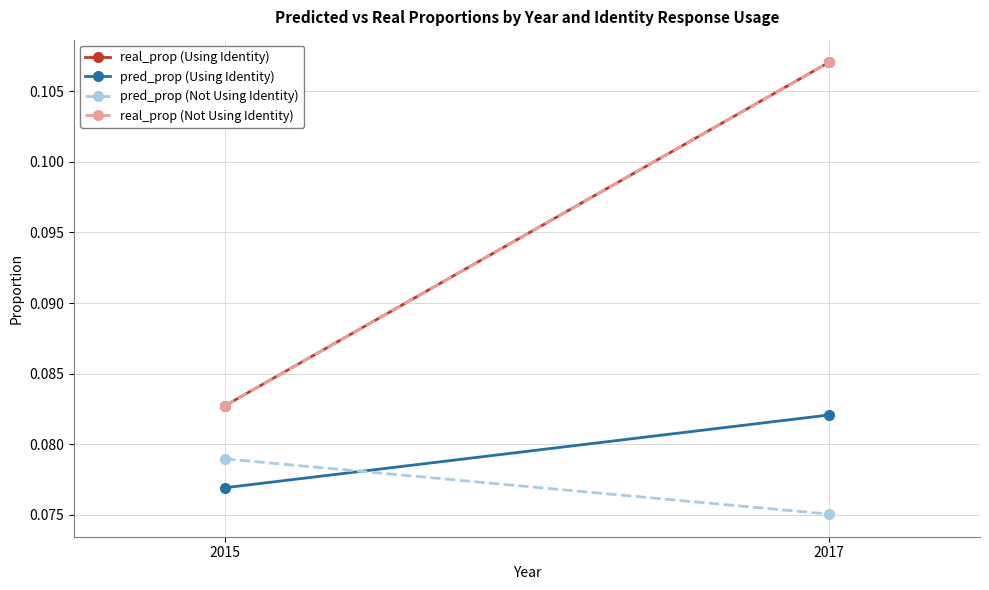

What is the total value across all series at 2015?

0.3